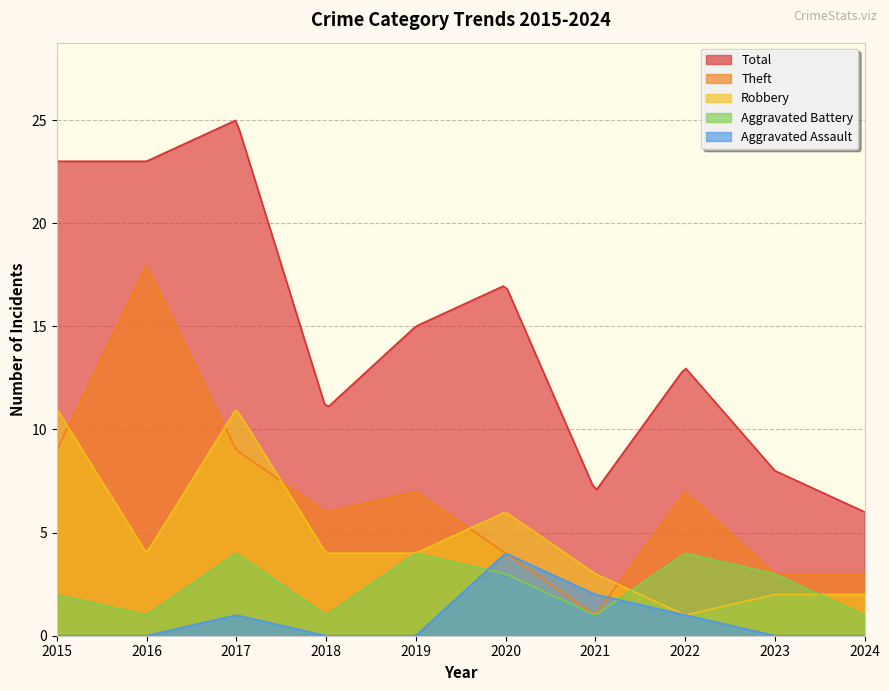

Rank the categories by Aggravated Assault value from lowest to highest.

2015, 2016, 2018, 2019, 2023, 2024, 2017, 2022, 2021, 2020